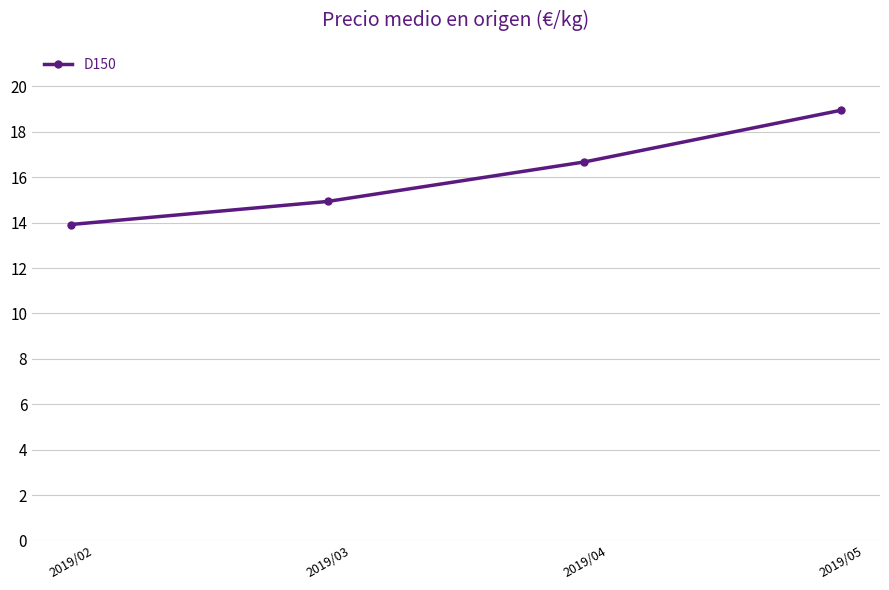

At which label does the data first exceed 16?

2019/04